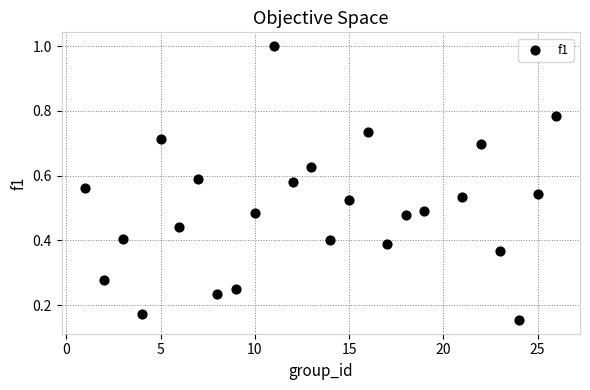

What is the range of X values (max minus min)?

25.0